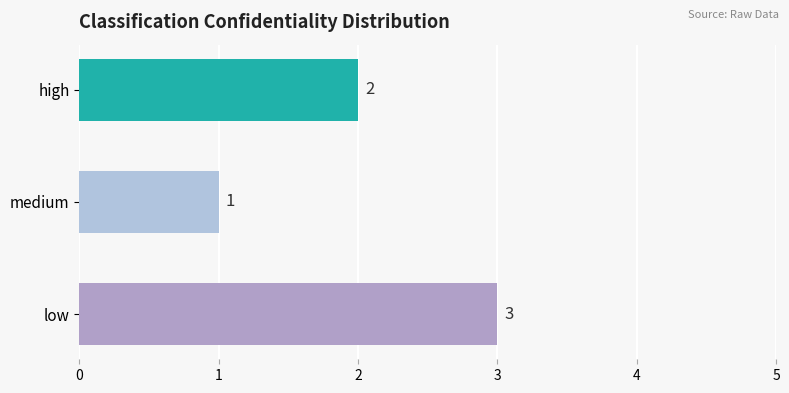

Are the bars grouped side by side (vs. stacked)?

No